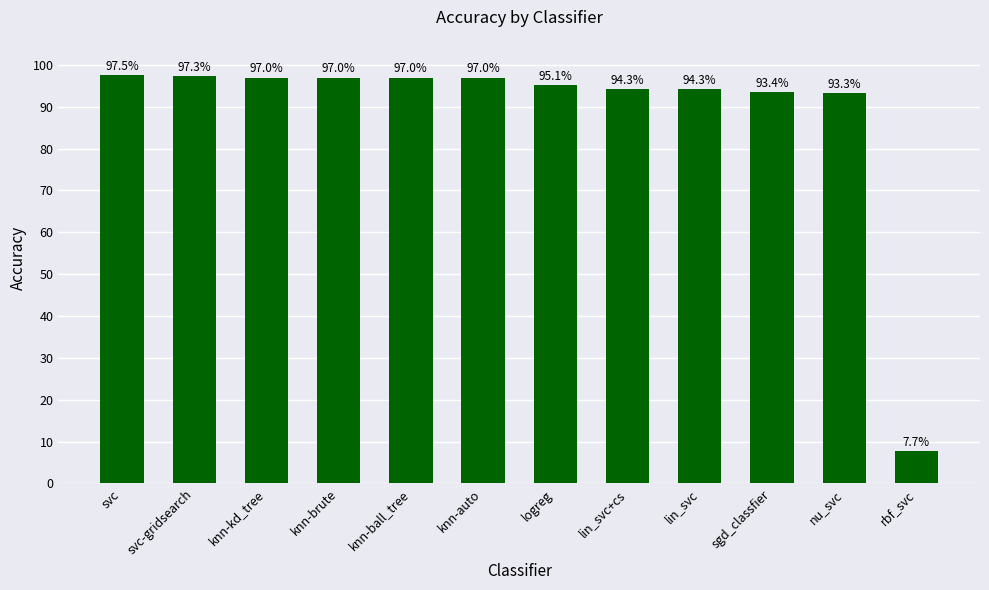

What is the sum of all values?

10.6